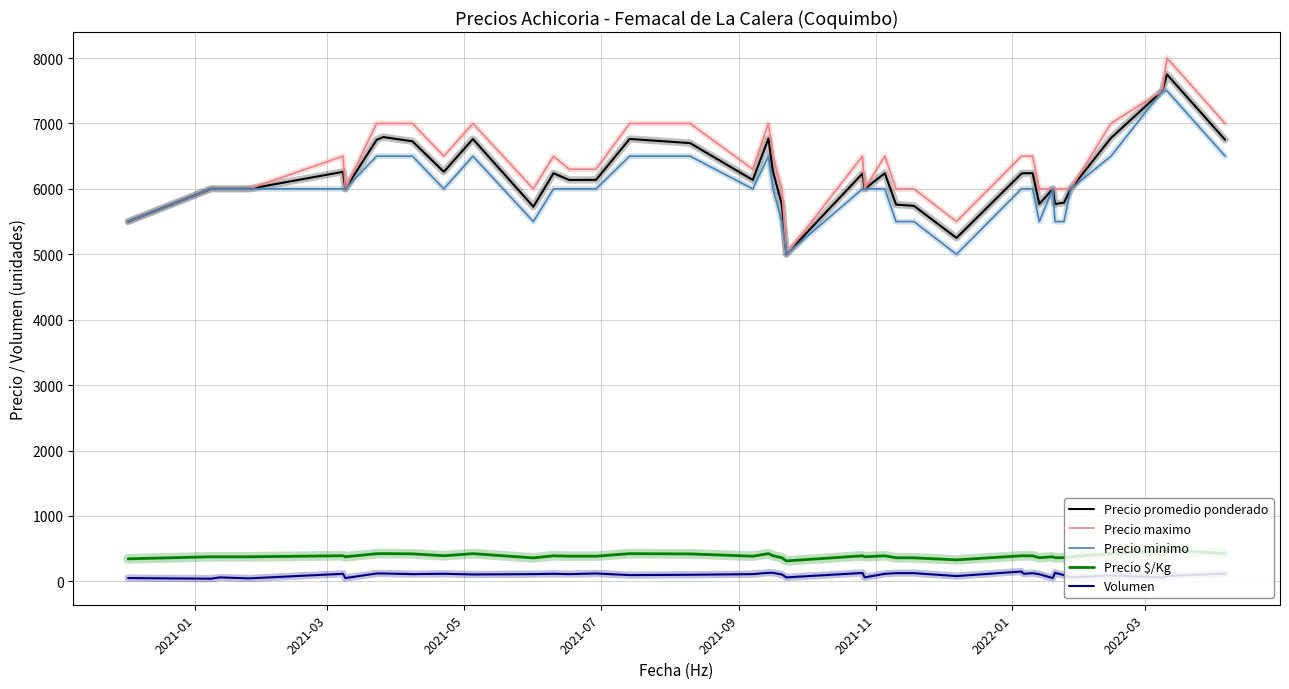

True or false: Volumen and Precio minimo cross at least once.

False